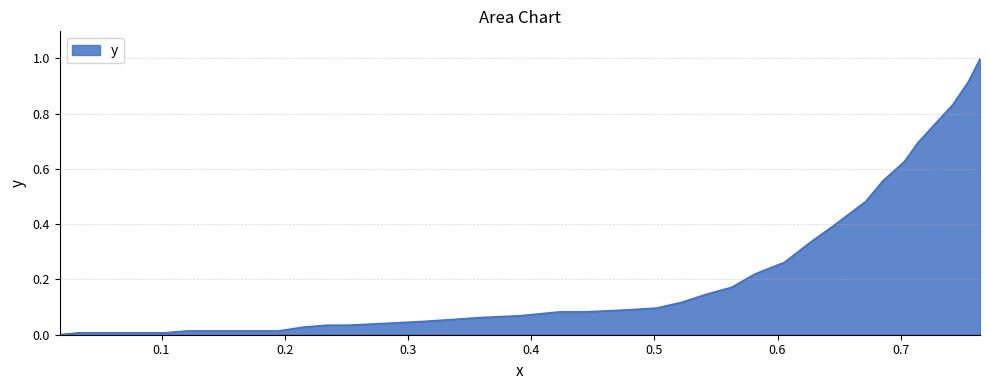

What is the greatest value displayed?

1.0